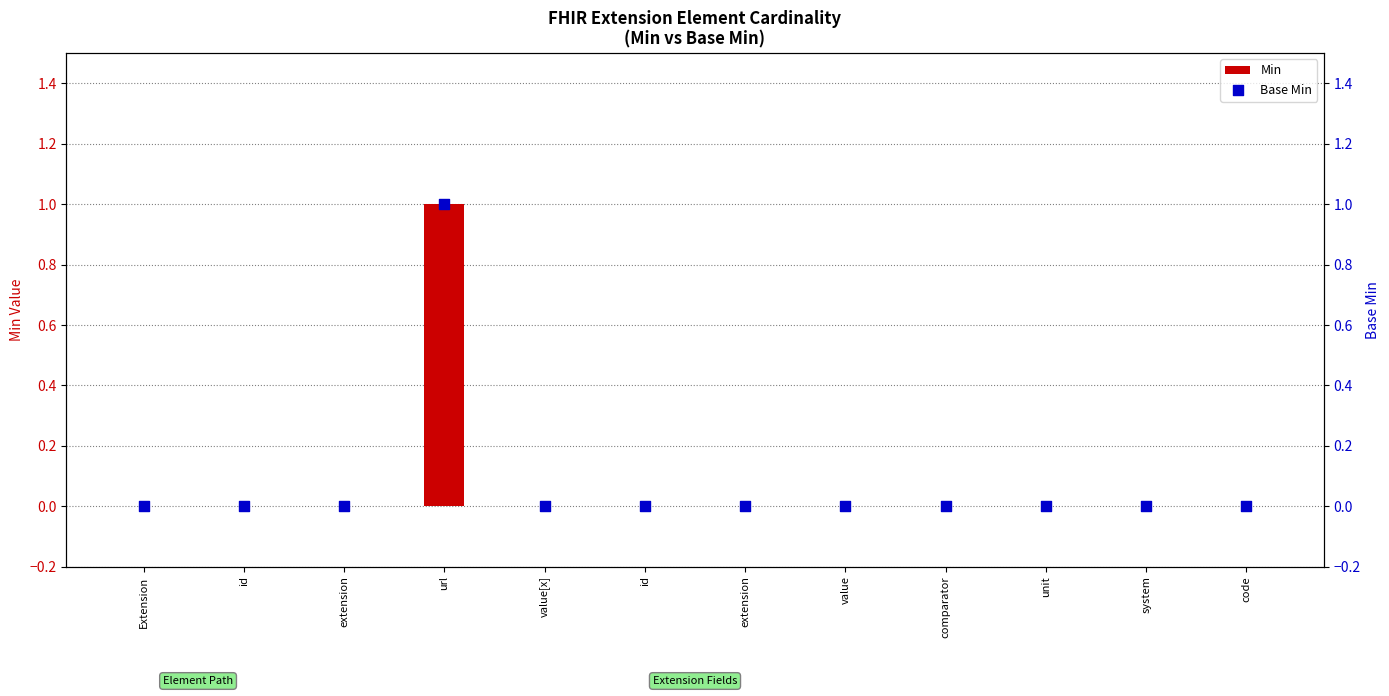

What are all the series names shown in the legend?

Min, Base Min